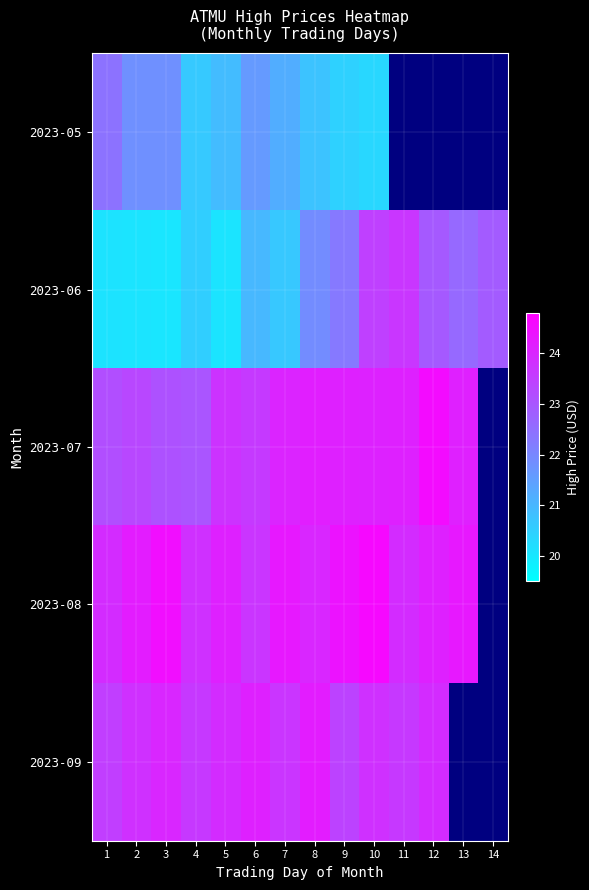

Which series has the widest spread of values?

2023-06